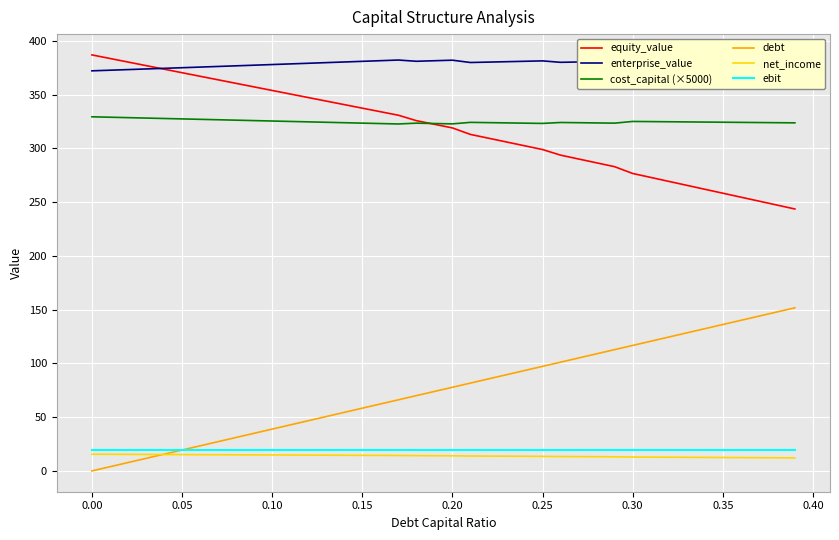

True or false: equity_value and enterprise_value intersect in this chart.

True